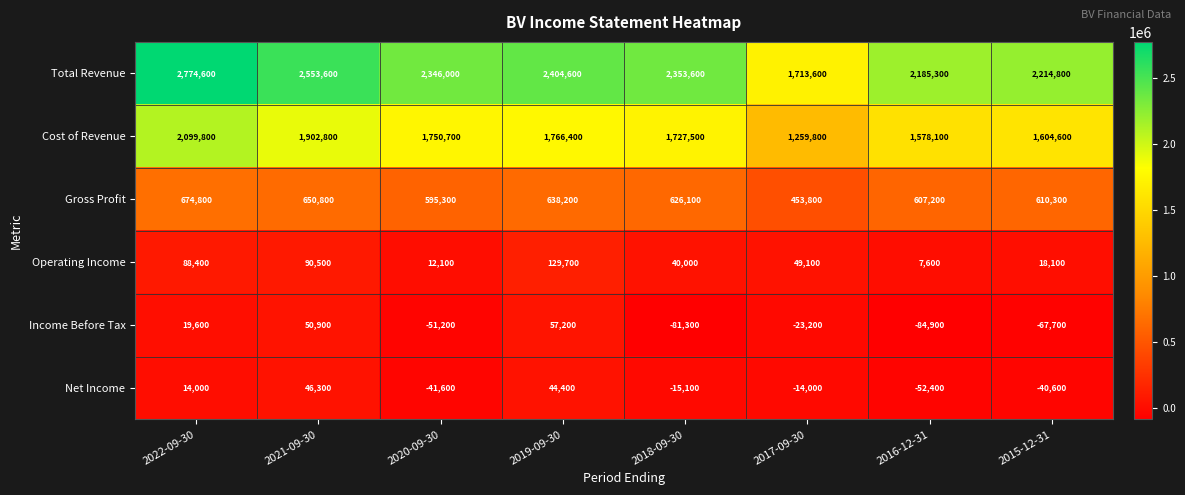

Rank the series at 2016-12-31 from lowest to highest value.

Income Before Tax, Net Income, Operating Income, Gross Profit, Cost of Revenue, Total Revenue